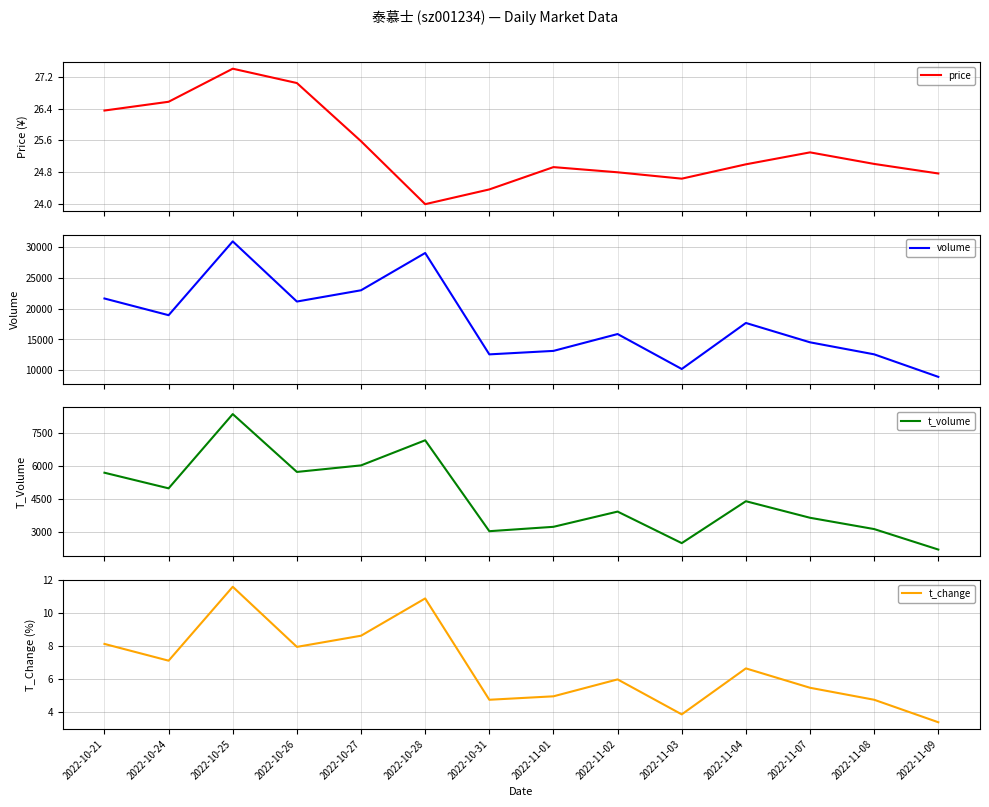

What are all the series names shown in the legend?

price, volume, t_volume, t_change